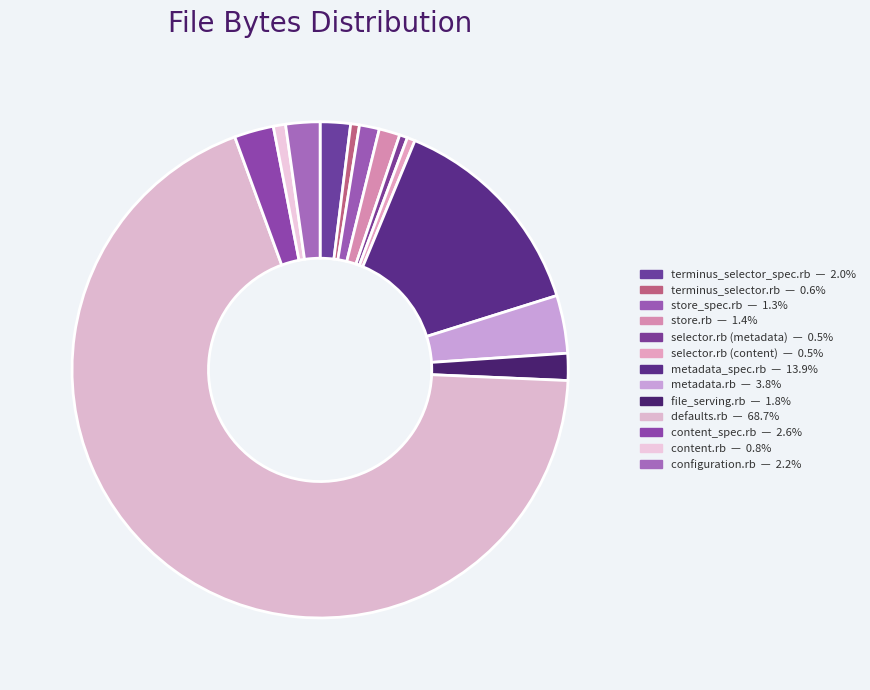

Is the sum of store.rb and terminus_selector_spec.rb greater than half?

No